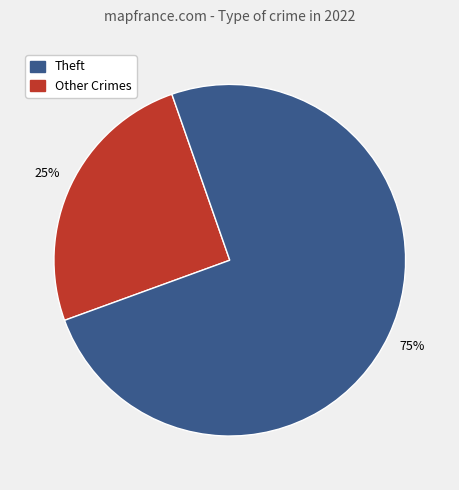

To the nearest percent, what is the difference between the largest and smallest slice percentages?

50%